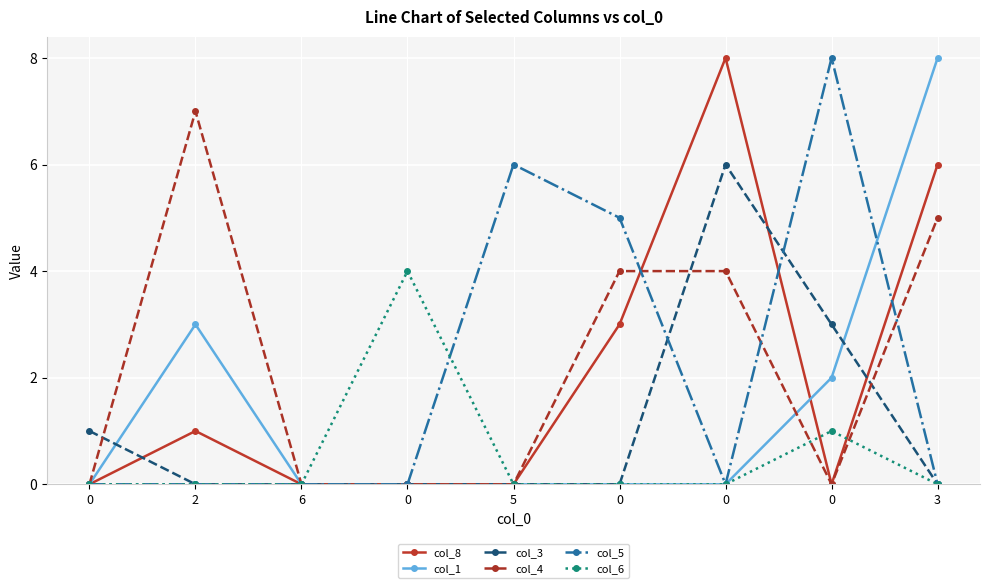

True or false: col_4 has a value of 0 at 0.

True